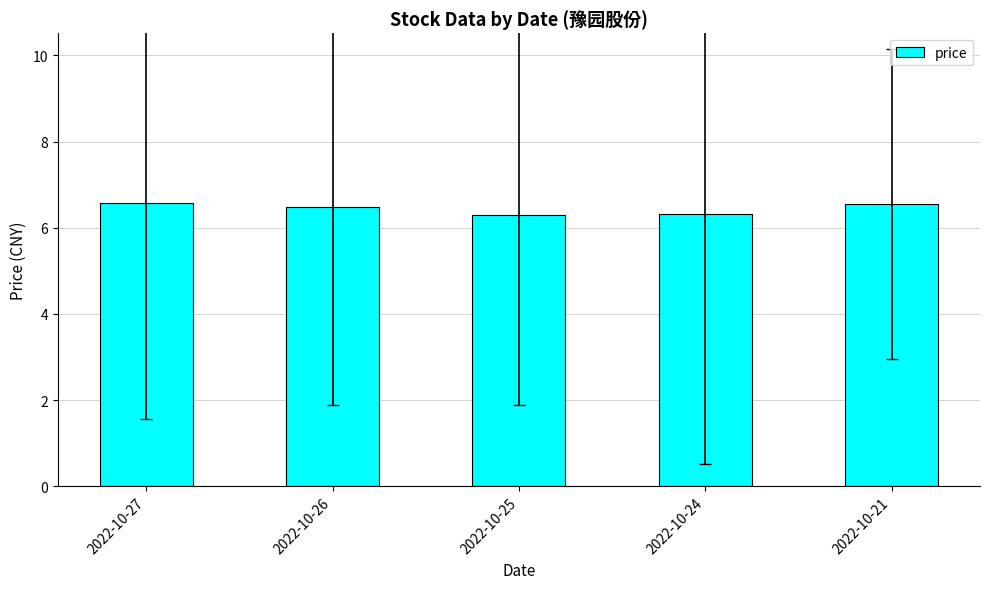

What is the difference between the maximum and minimum values?

0.3